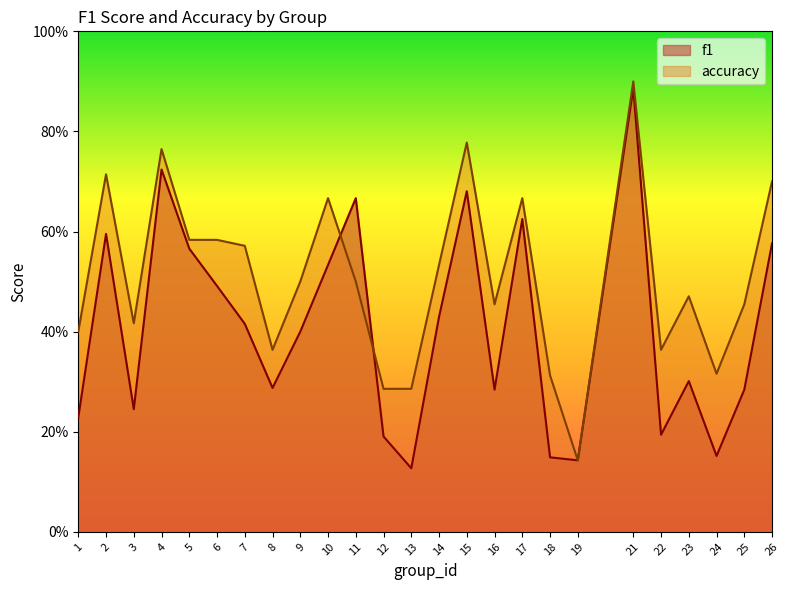

Is it true that f1 equals 0.1 at 8?

False